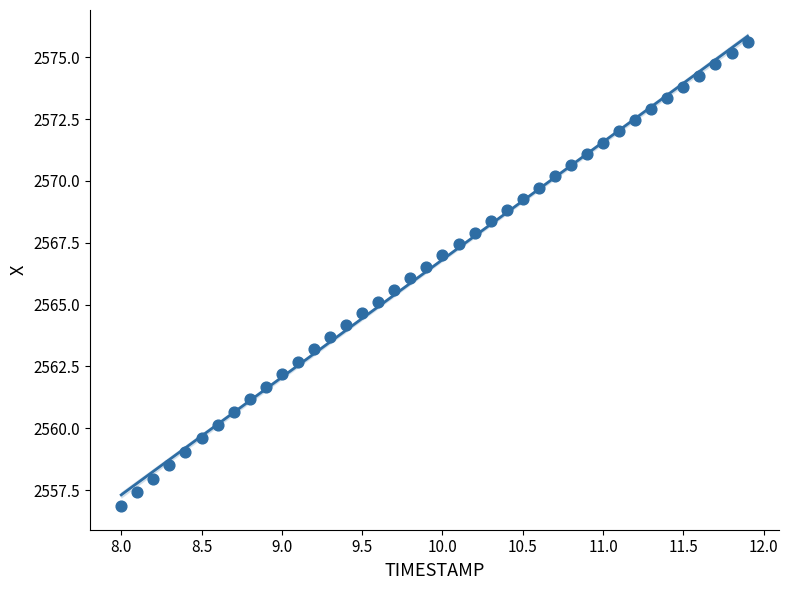

What is the range of Y values (max minus min)?

18.8